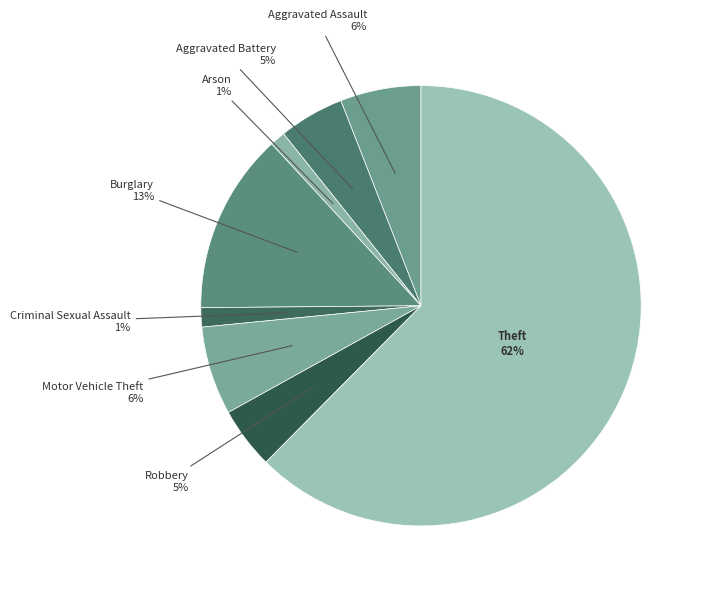

Count the number of slices in the pie.

8